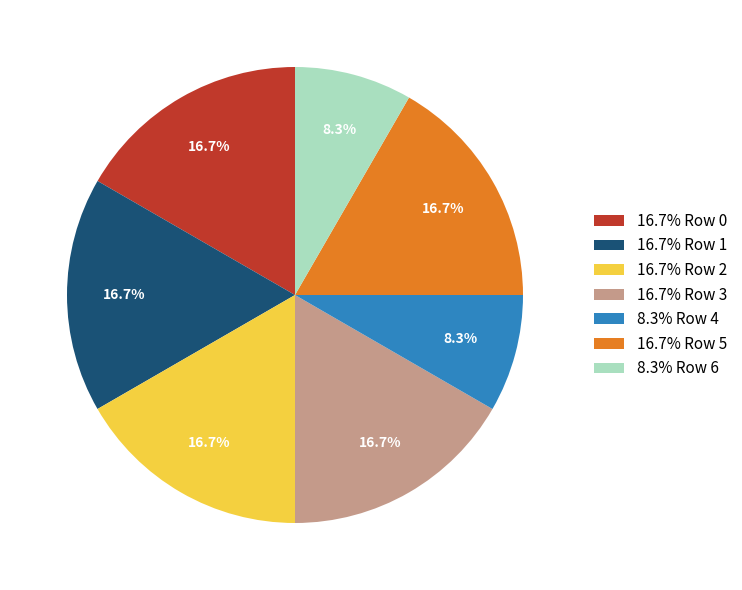

Does any single category account for the majority?

No